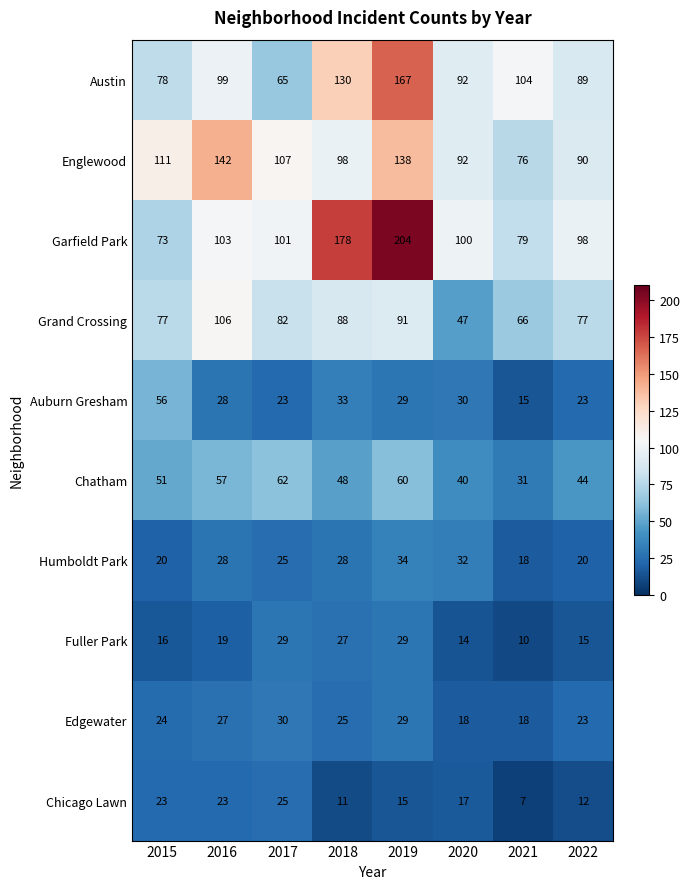

The Grand Crossing series shows 134 at 2019. True or false?

False